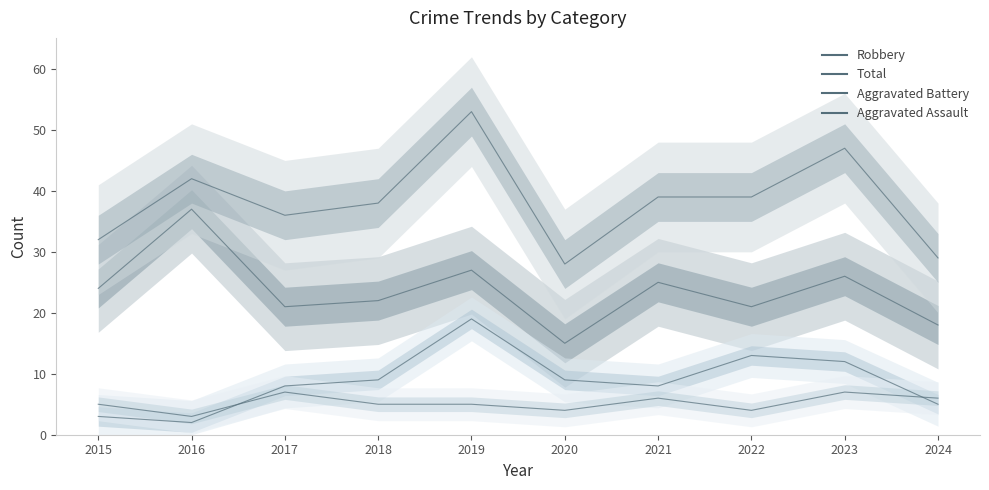

What is the difference between the maximum and minimum values in the Aggravated Assault series?

4